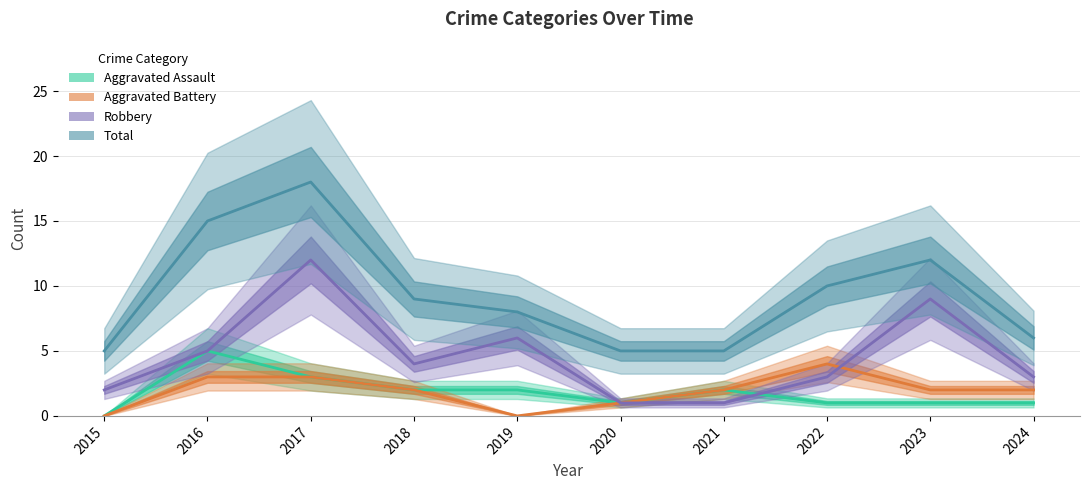

What are all the series names shown in the legend?

Aggravated Assault, Aggravated Battery, Robbery, Total